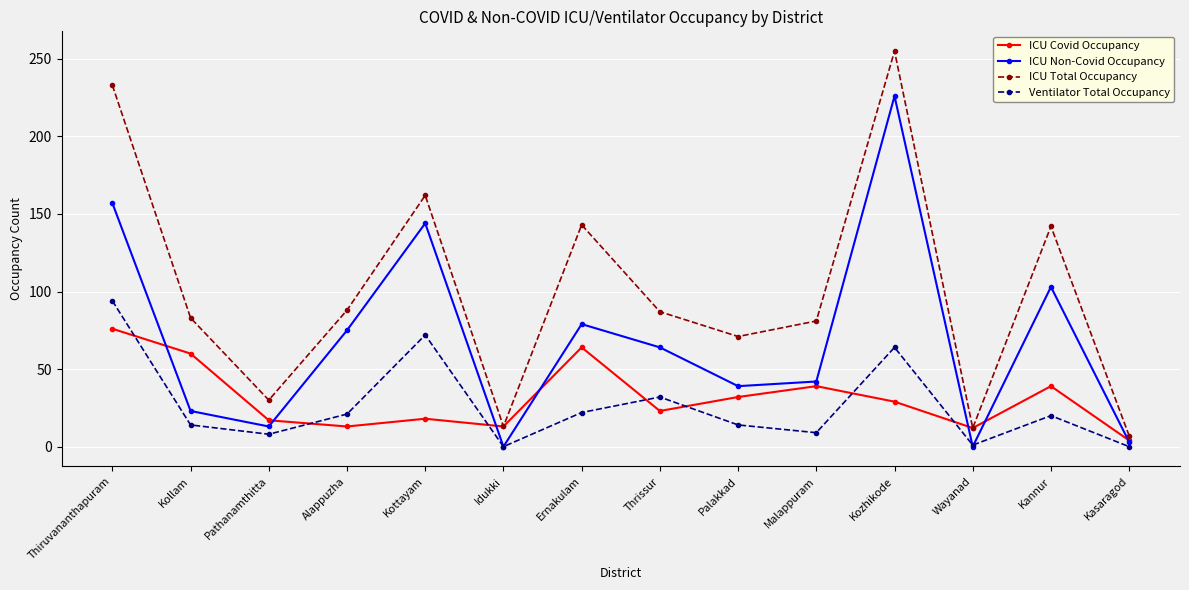

How many interior local valleys does the ICU Total Occupancy series have?

4